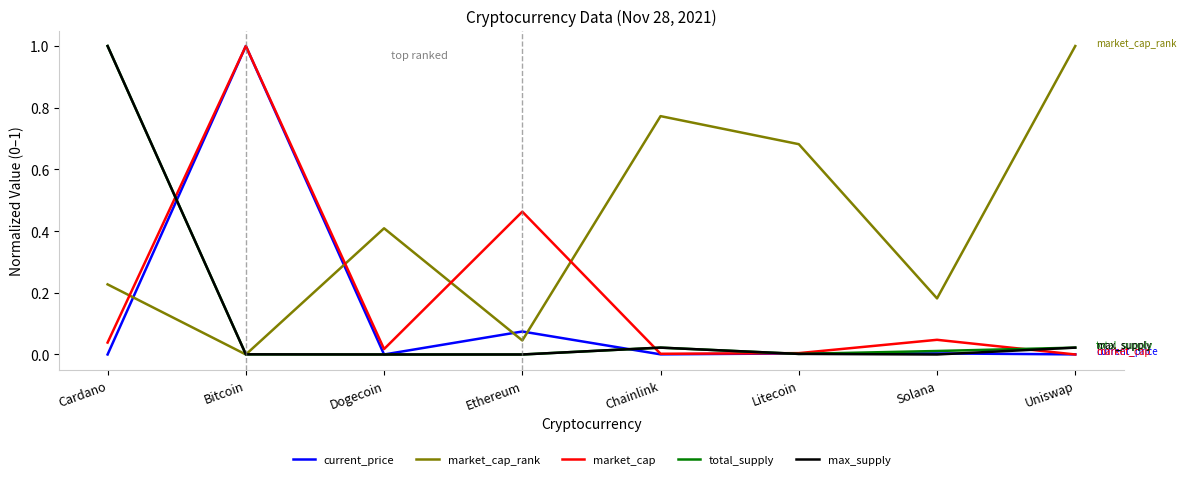

What position from the left is Solana?

7